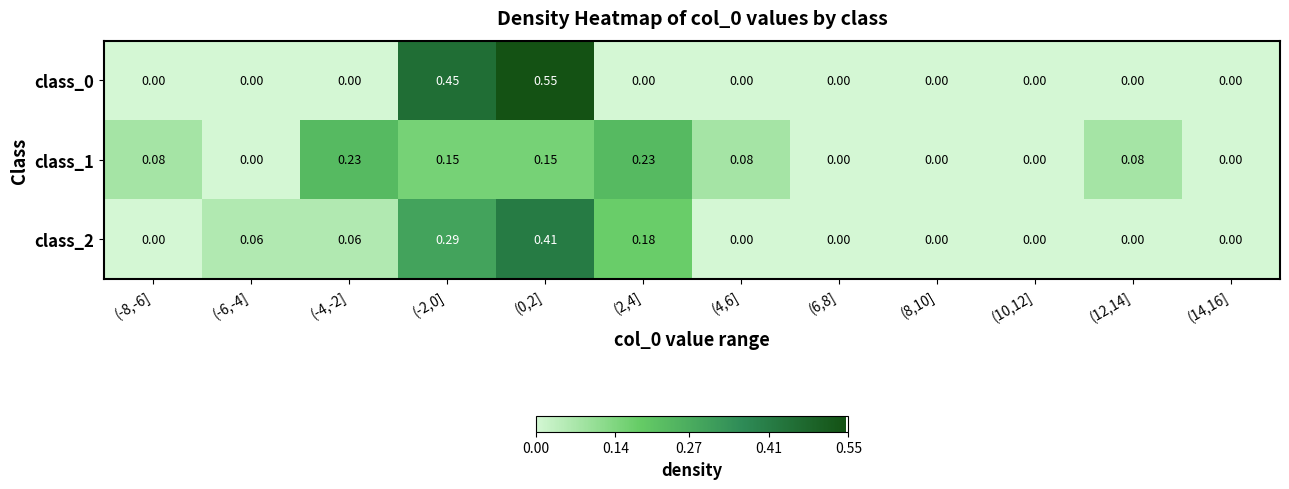

How many values in the class_0 series exceed 0?

2